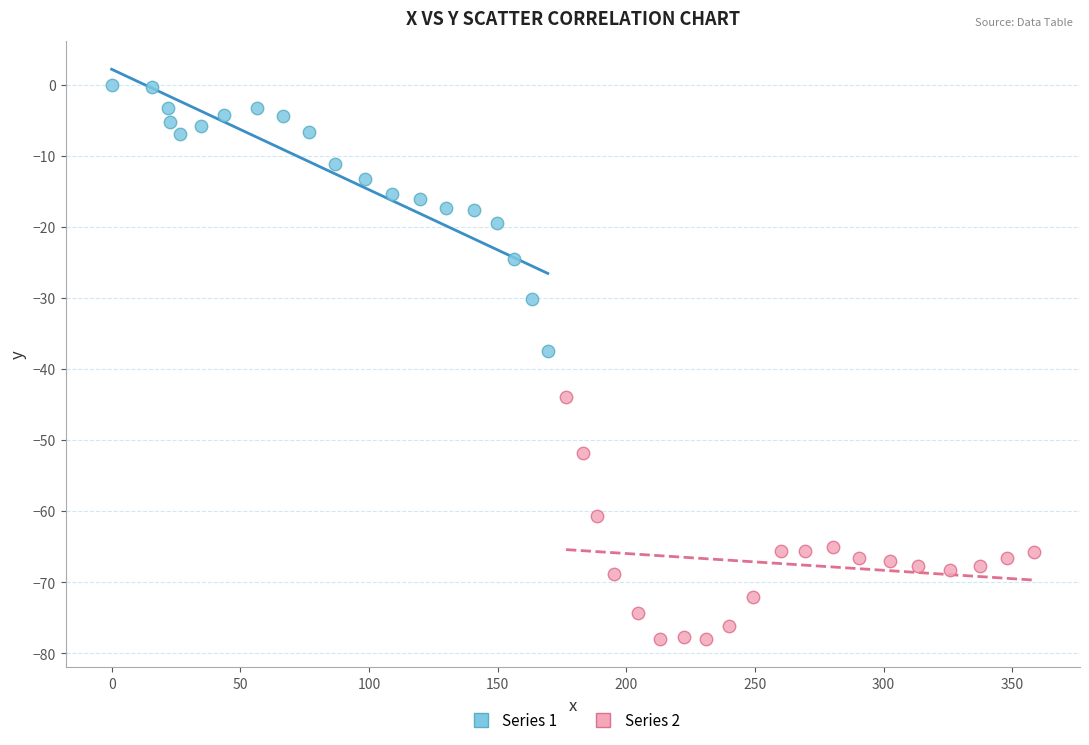

Which series reaches the maximum Y coordinate?

Series 1